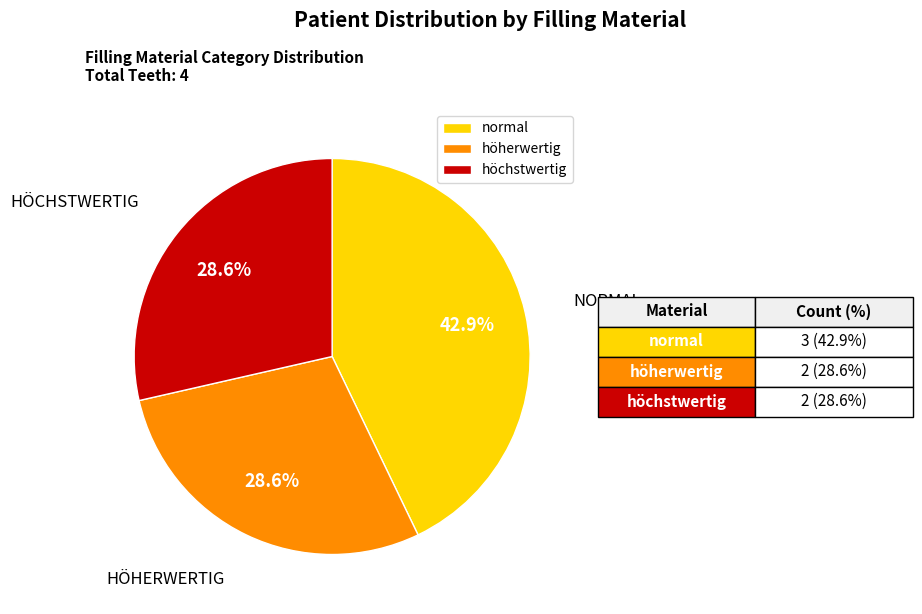

Does normal represent more than half of the total?

No